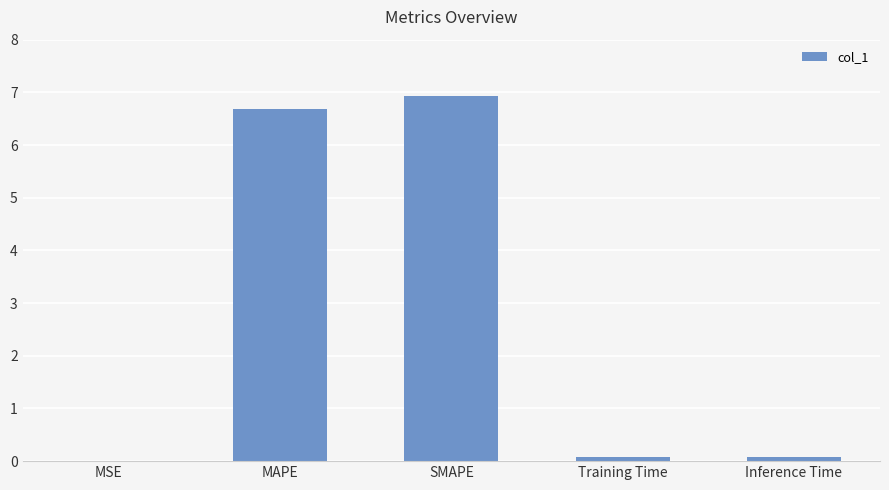

The chart shows a value of 9.0 at SMAPE. True or false?

False